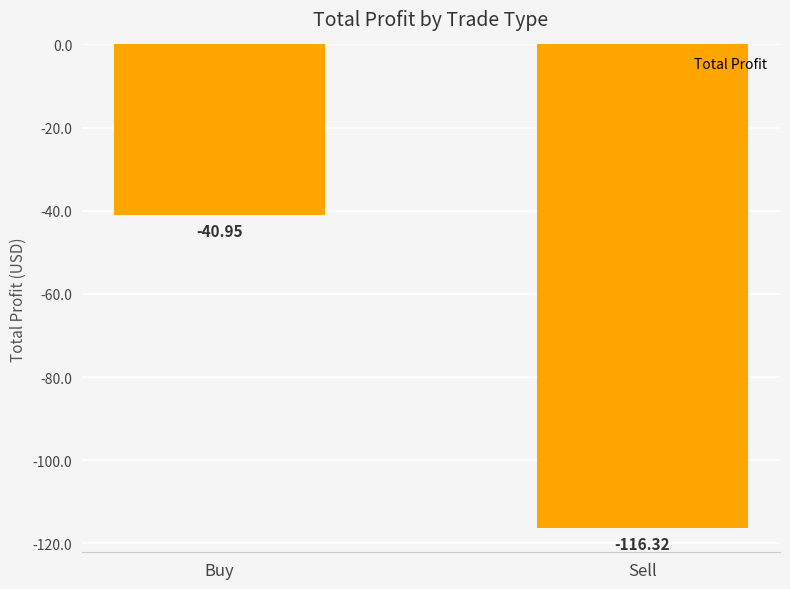

What is the minimum value shown in the chart?

-116.3